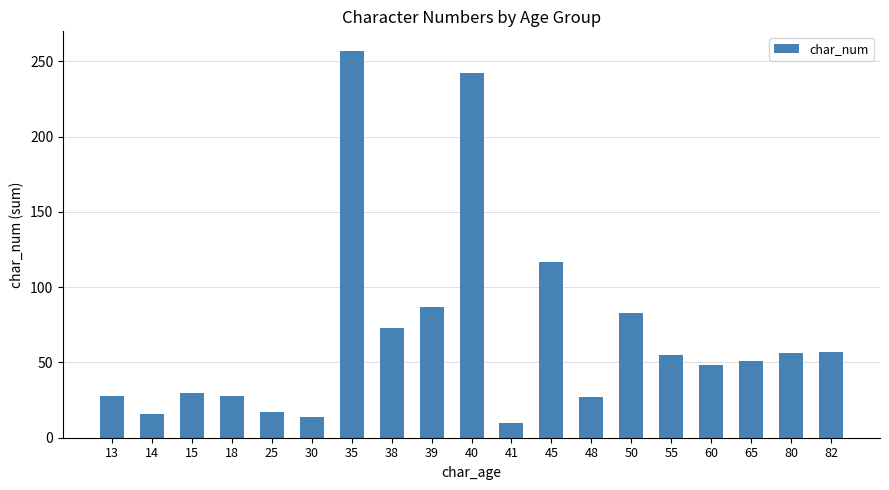

What is the average value?

68